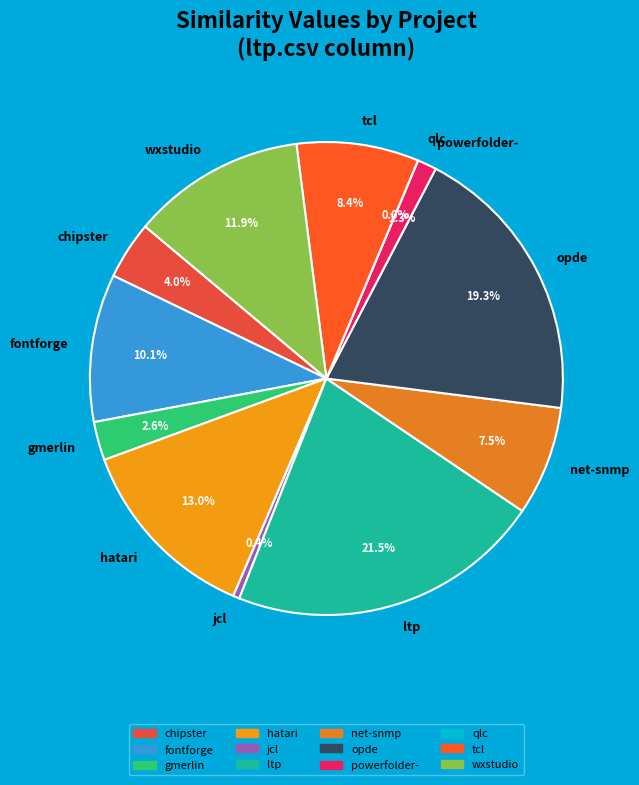

To the nearest percent, what portion does chipster.csv represent?

4%